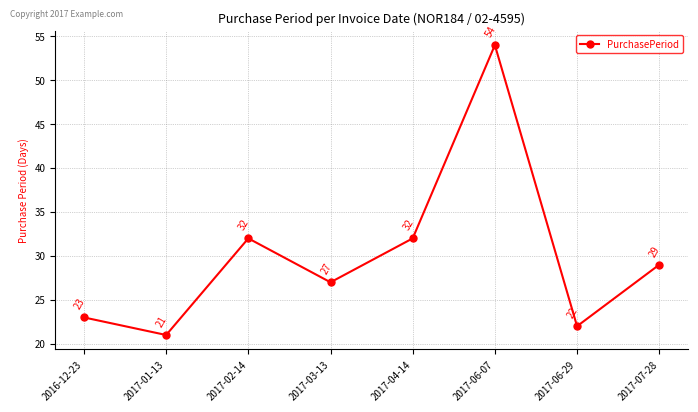

True or false: the data has more than 1 interior local peaks.

True